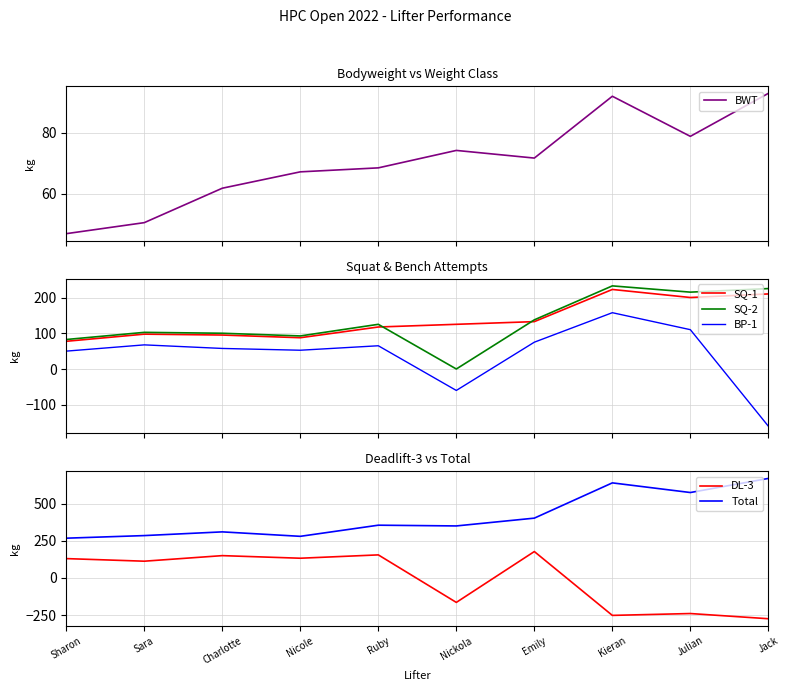

What is the difference between the second highest and minimum values in the BP-1 series?

270.0